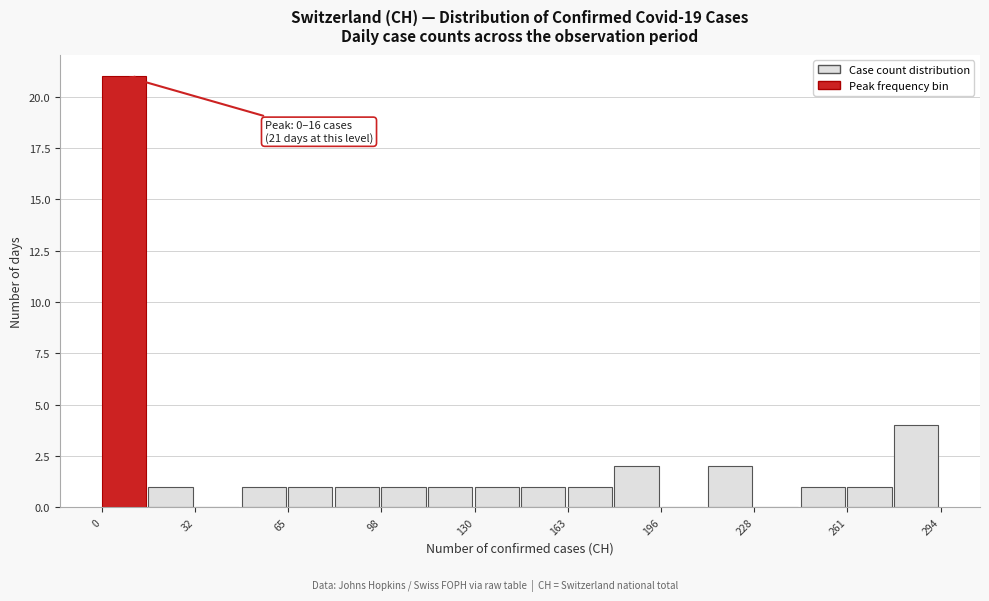

Read against the x-axis, roughly where is the centre of the tallest bar?

10